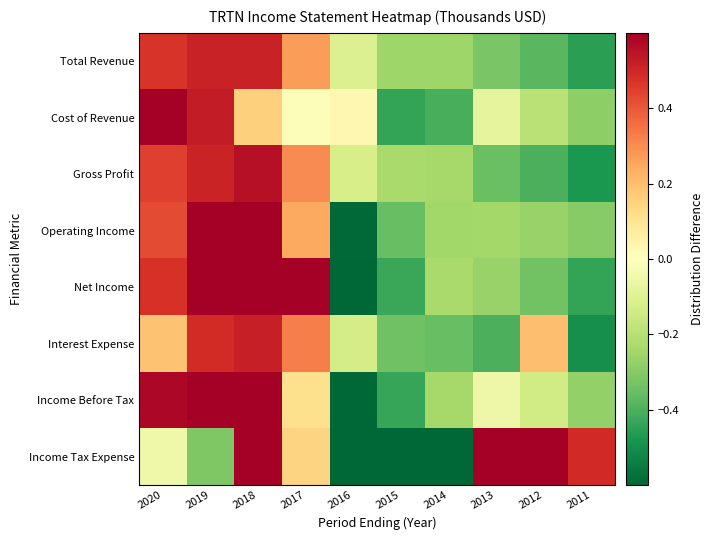

Rank the series by their maximum value, from highest to lowest.

Income Tax Expense, Income Before Tax, Net Income, Operating Income, Cost of Revenue, Gross Profit, Interest Expense, Total Revenue